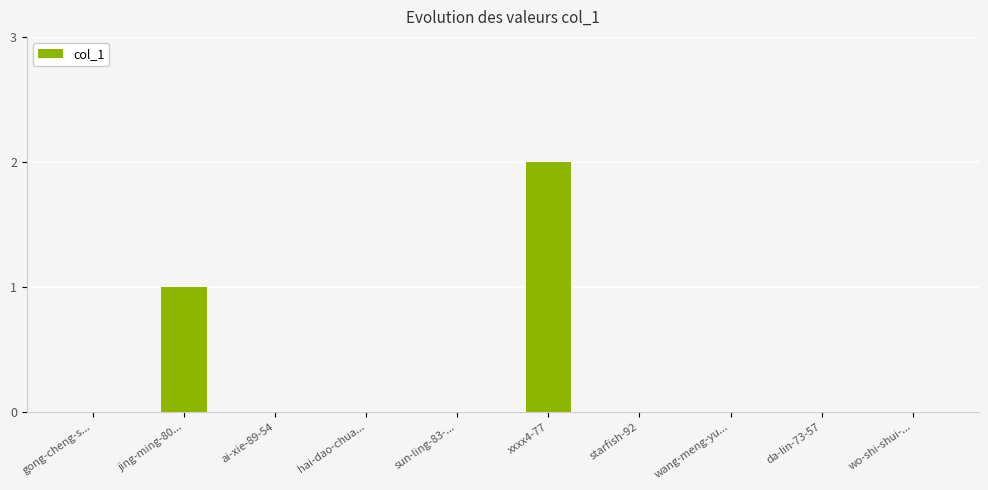

Are the bars horizontal?

No